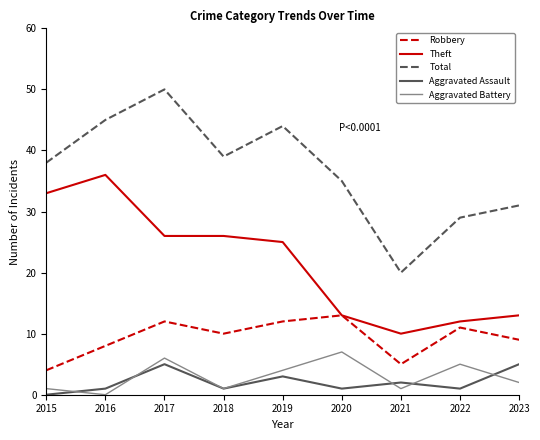

At which category is the sum across all series the highest?

2017